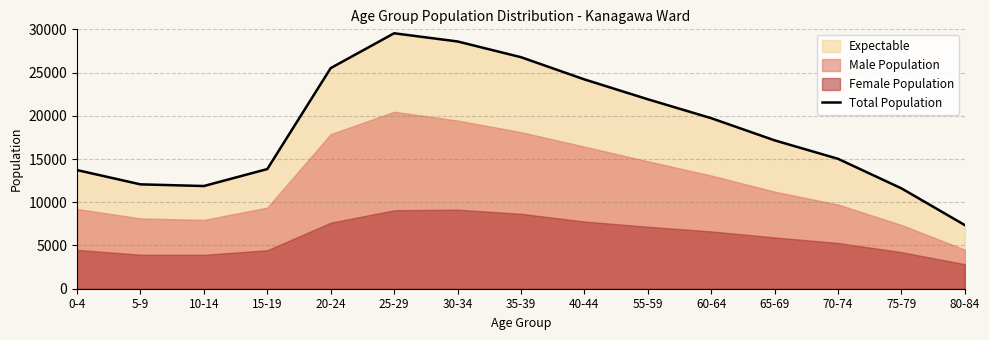

Which category has the highest value in the Total Population series?

25-29